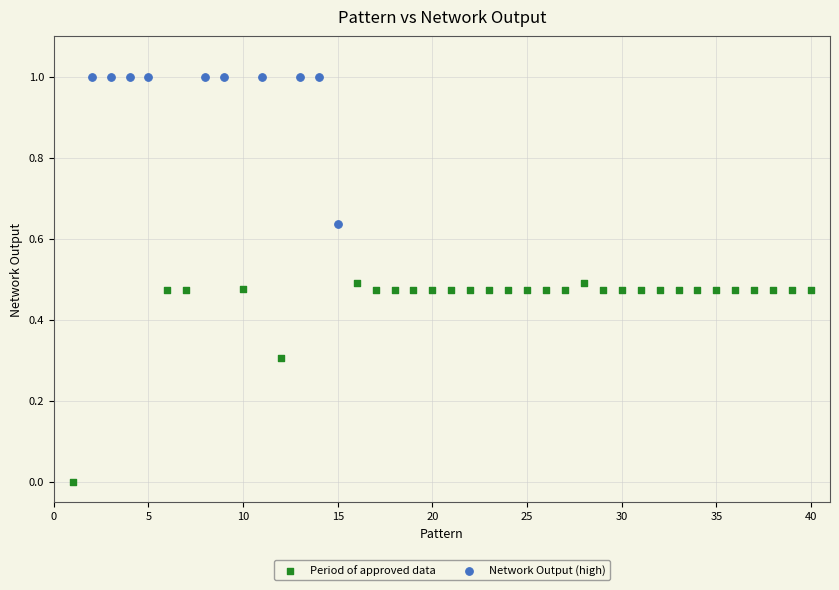

Which series contains the lowest Y value?

Period of approved data